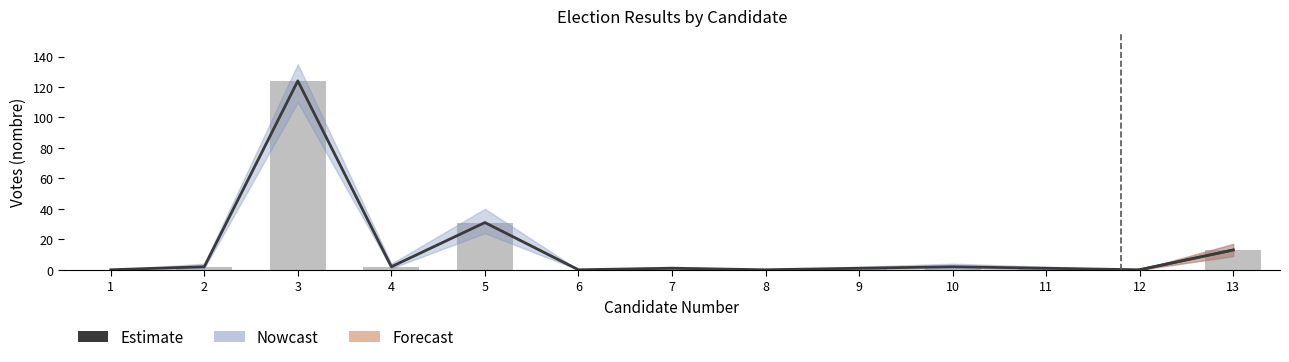

Rank the categories by value from lowest to highest.

1, 6, 8, 12, 7, 9, 11, 2, 4, 10, 13, 5, 3